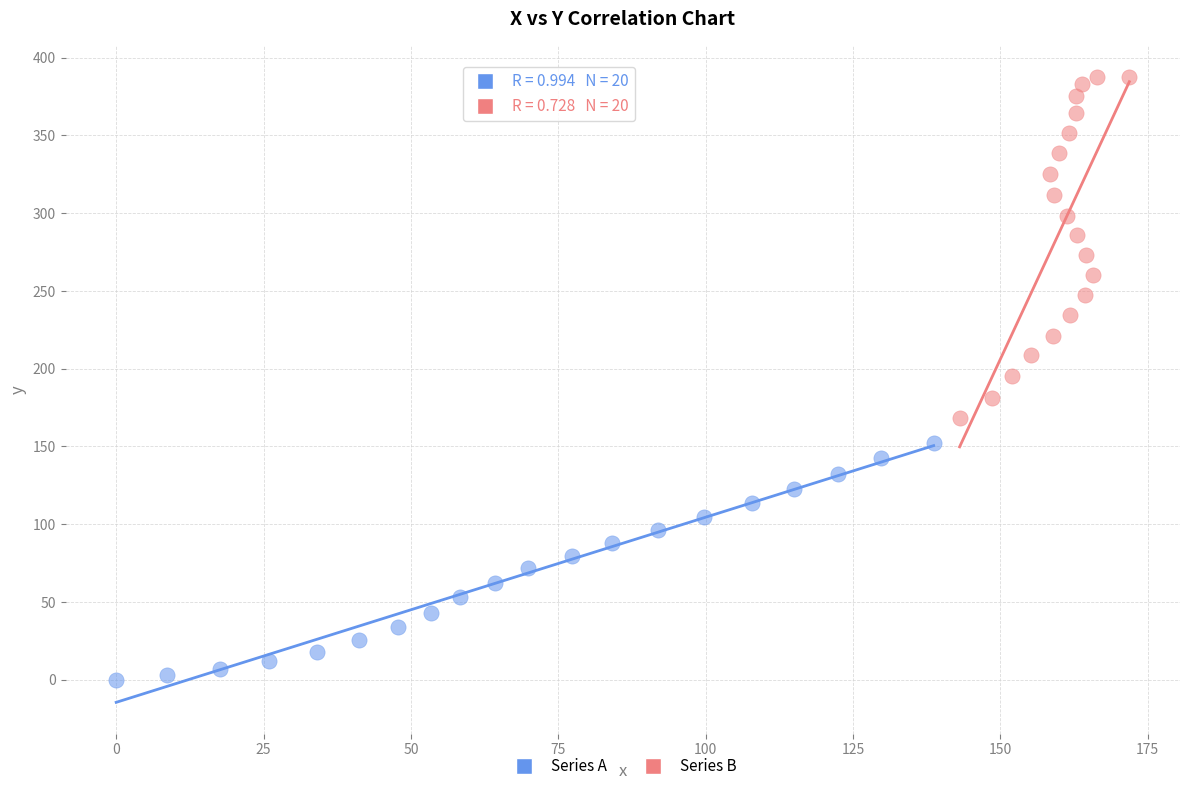

Which series contains the highest Y value?

Series B